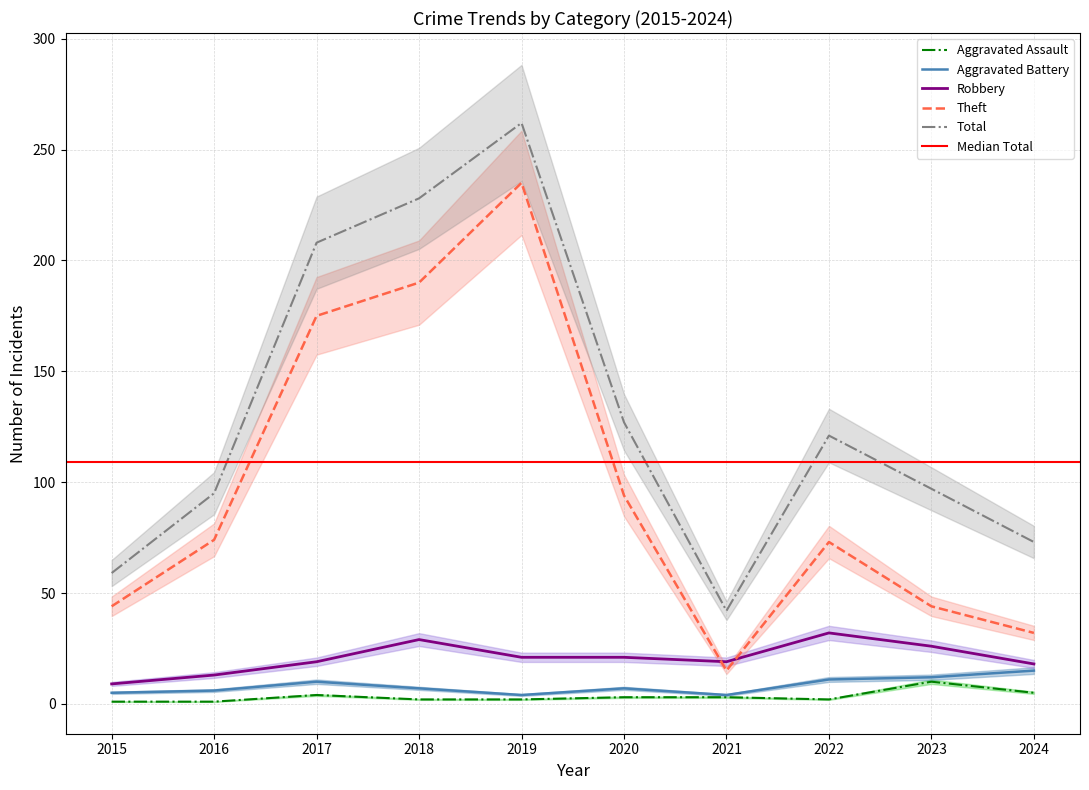

List the labels in order of Aggravated Assault value, smallest first.

2015, 2016, 2018, 2019, 2022, 2020, 2021, 2017, 2024, 2023